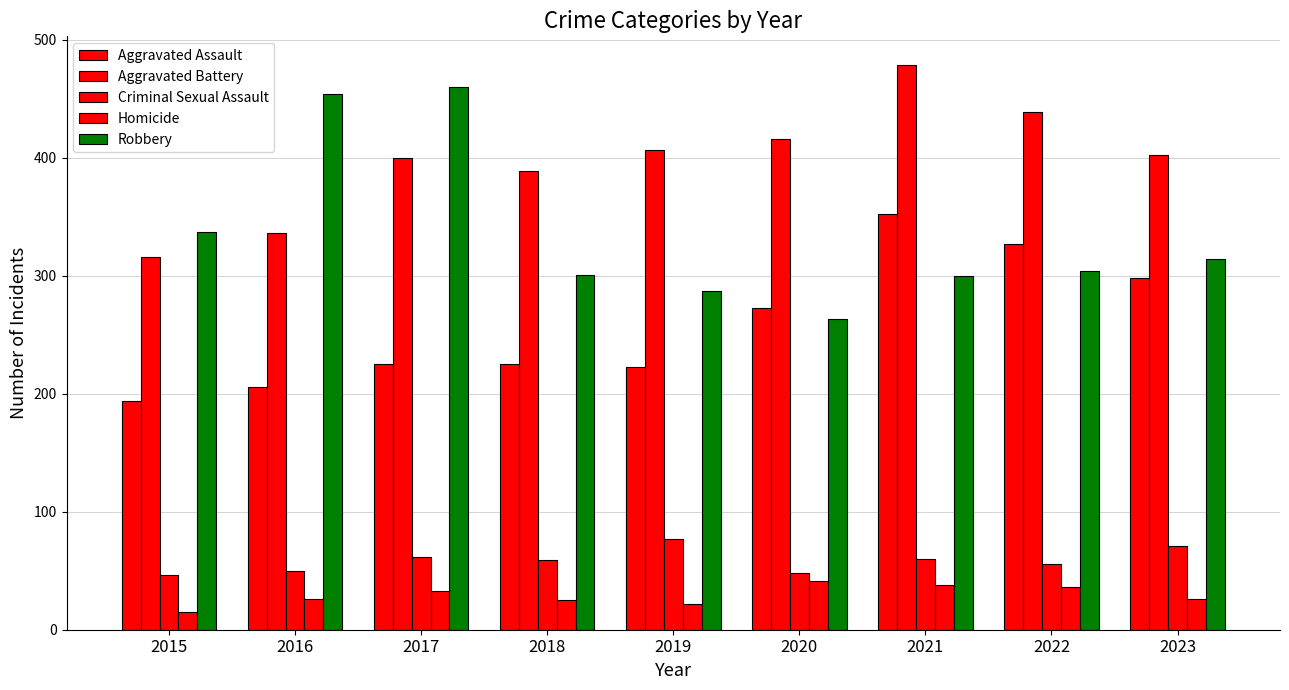

How many categories are shown in the chart?

9